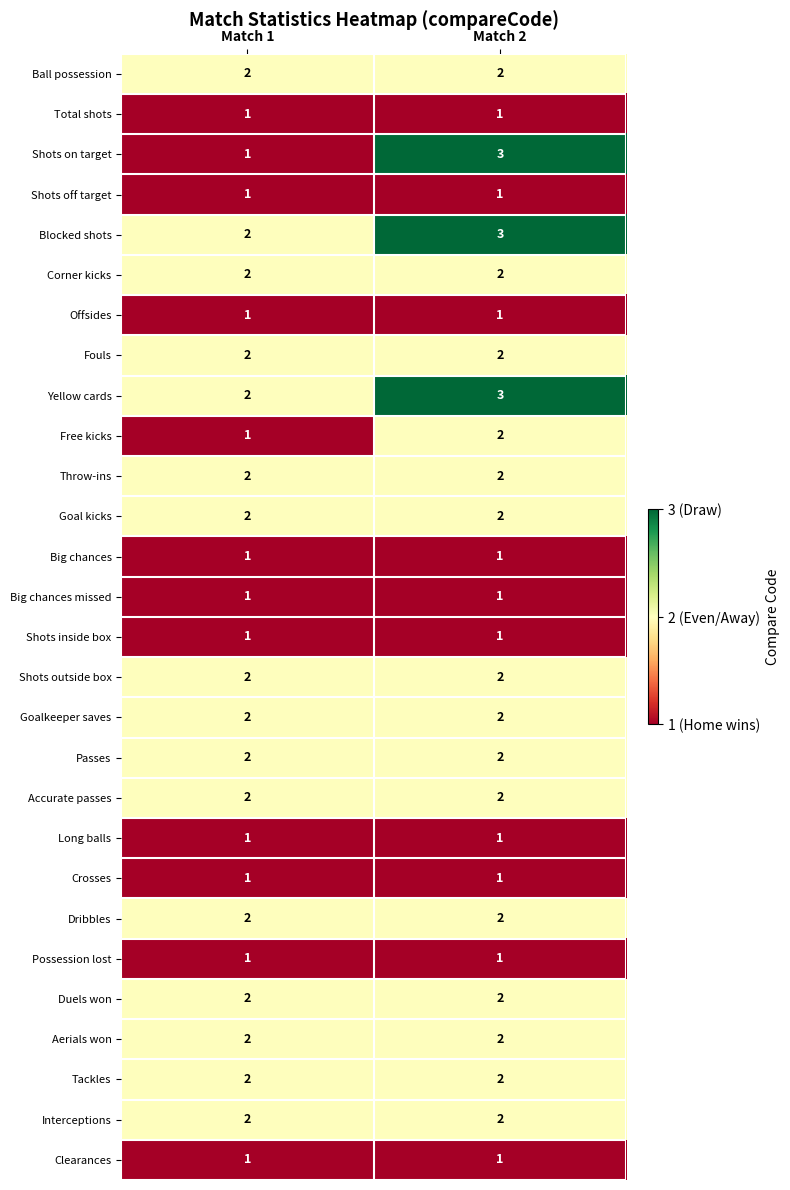

What is the sum of the Yellow cards values at Match 2 and Match 1?

5